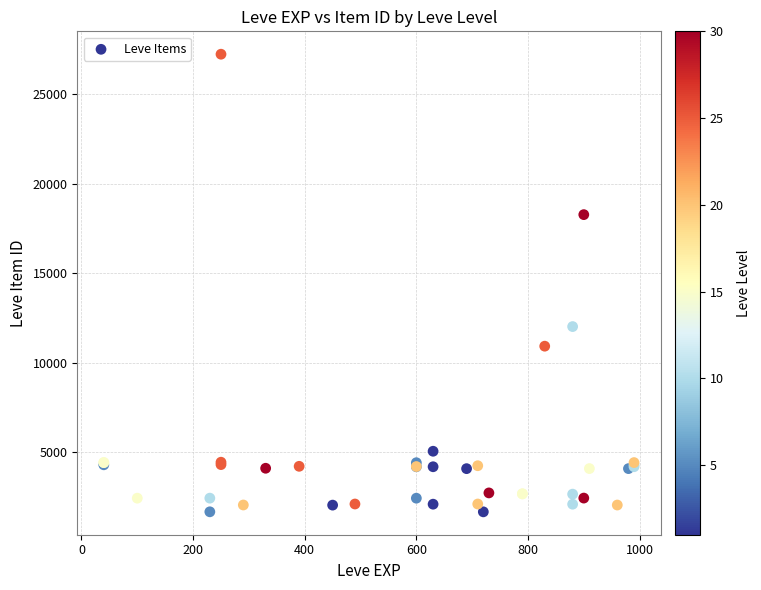

What Y value in the scatter plot is closest to 14448?

12018